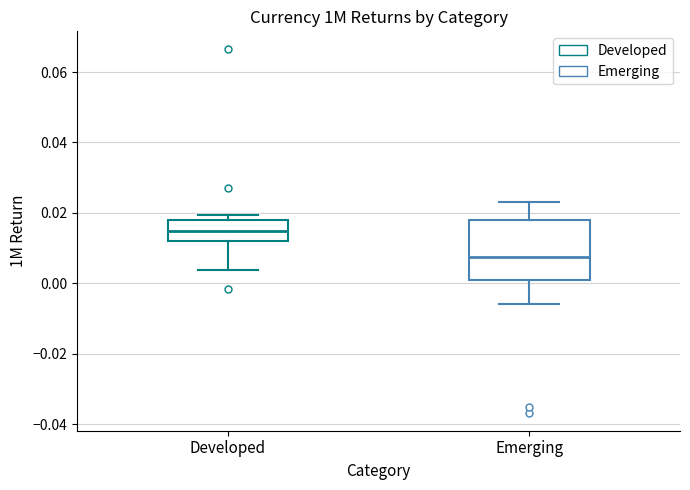

Where does the median line of the box for Emerging sit on the y-axis? The values are not printed on the chart, so give them approximately, as read against the axis.

0.008